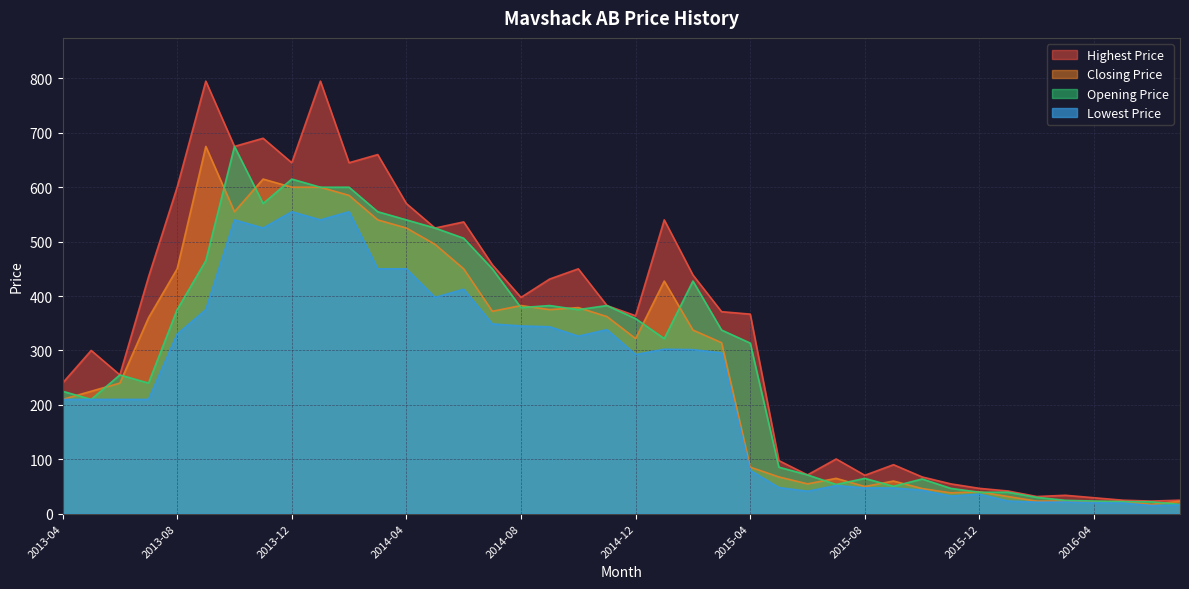

How many data points in Closing Price are less than 321?

20